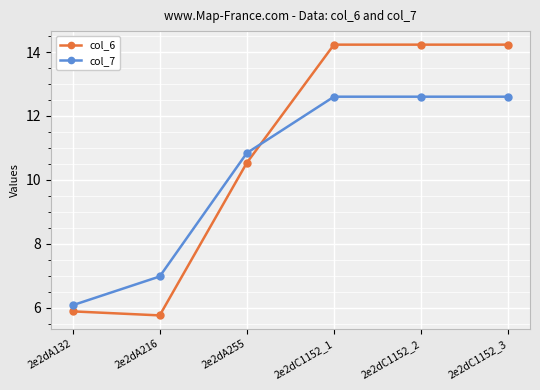

What is the sum of the col_7 values at 2e2dA132 and 2e2dC1152_2?

18.7